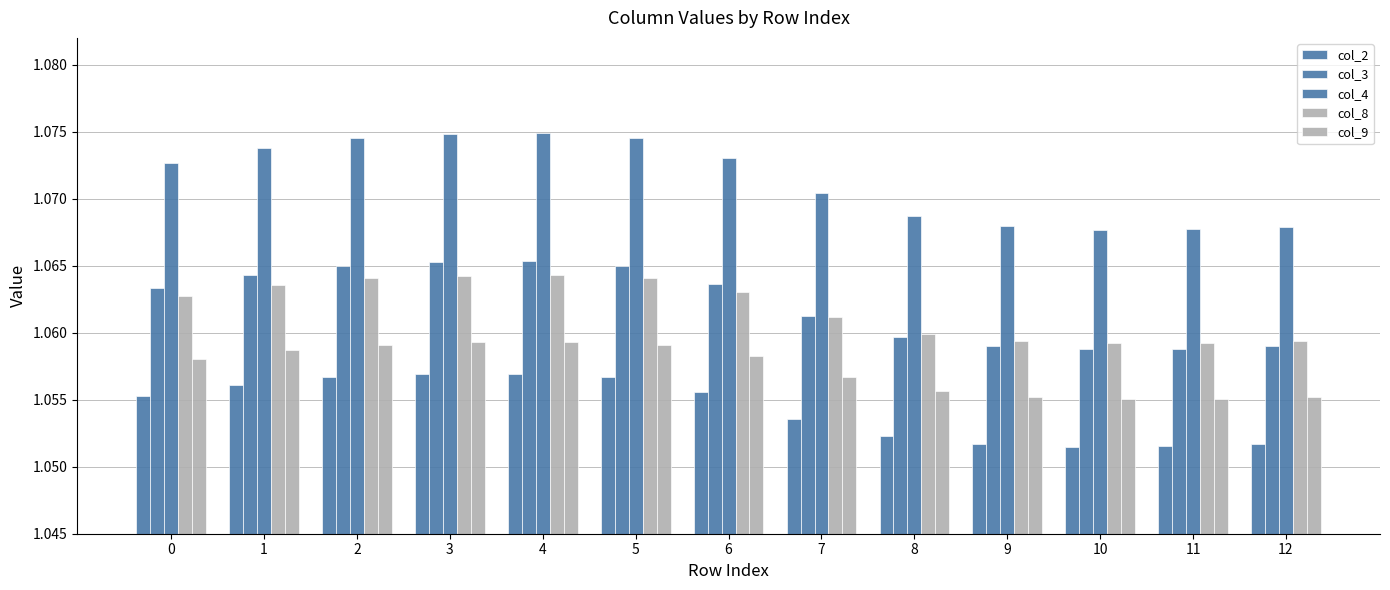

List the series in order of their peak value, highest first.

col_4, col_3, col_8, col_9, col_2